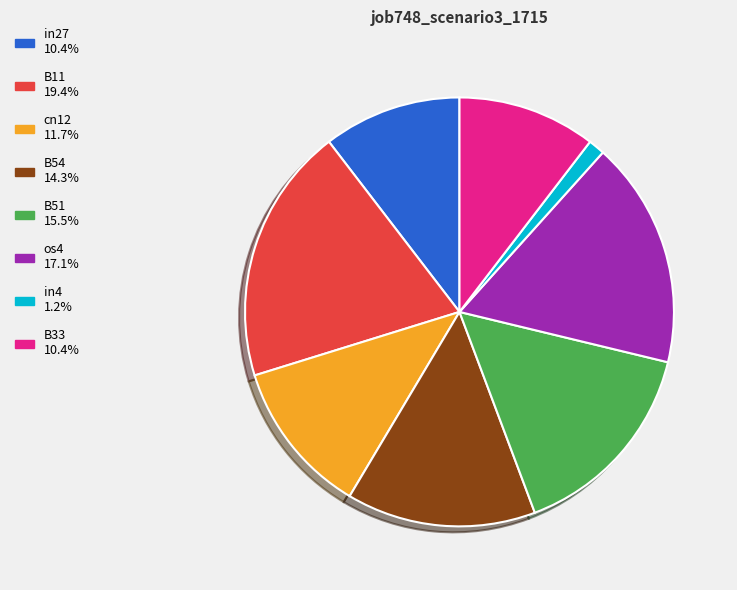

Does B51 account for over 50% of the chart?

No